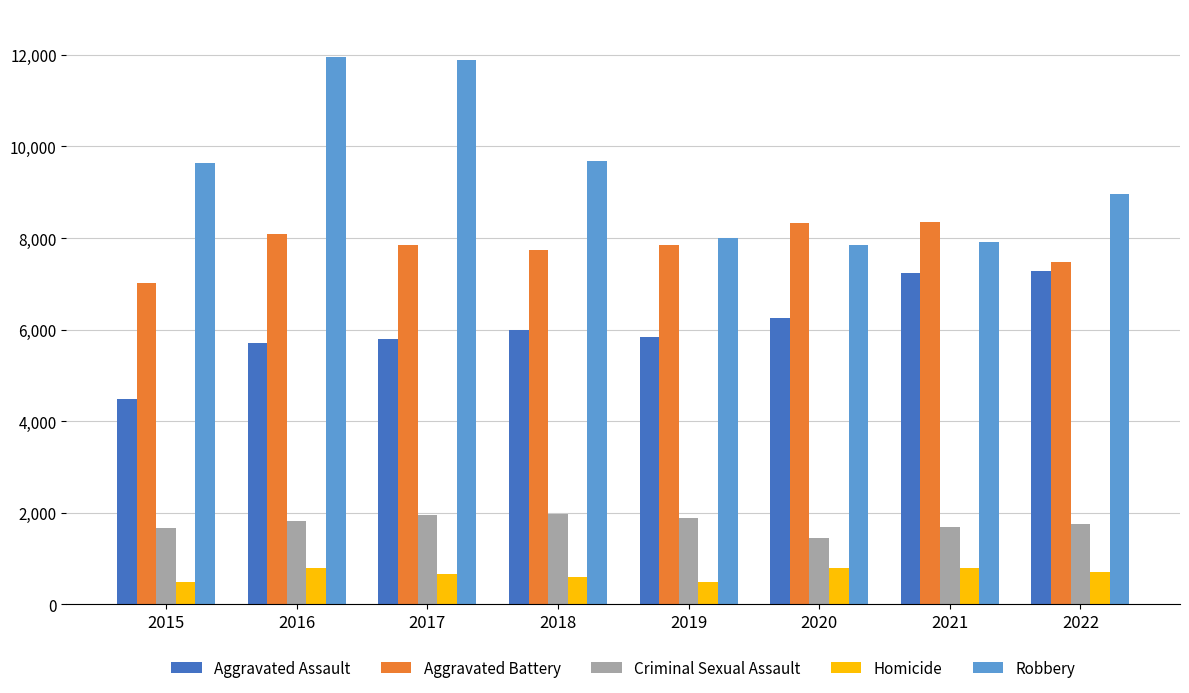

What is the maximum value shown in the chart?

11960